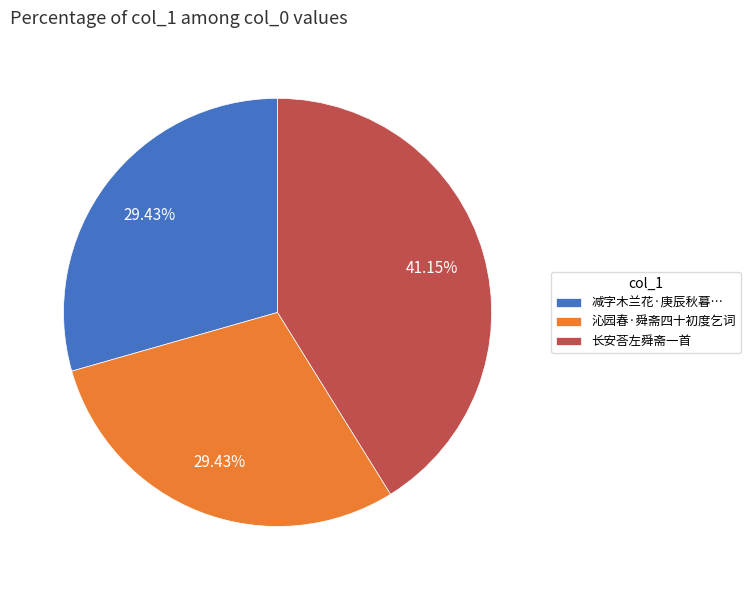

Combined, do 减字木兰花·庚辰秋暮… and 长安荅左舜斋一首 account for over 50%?

Yes